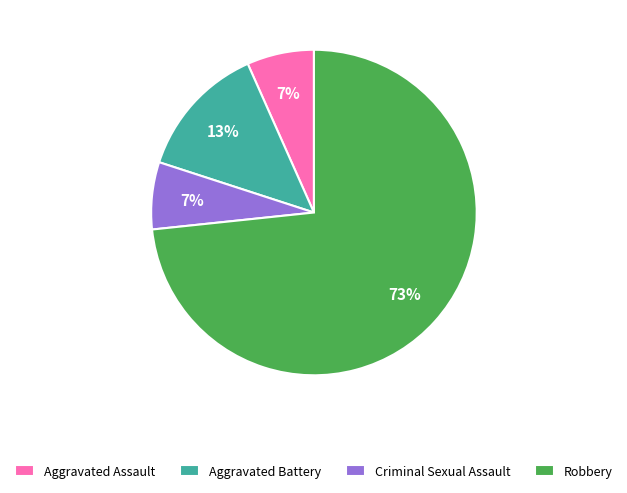

True or false: Criminal Sexual Assault accounts for 7% of the total.

True